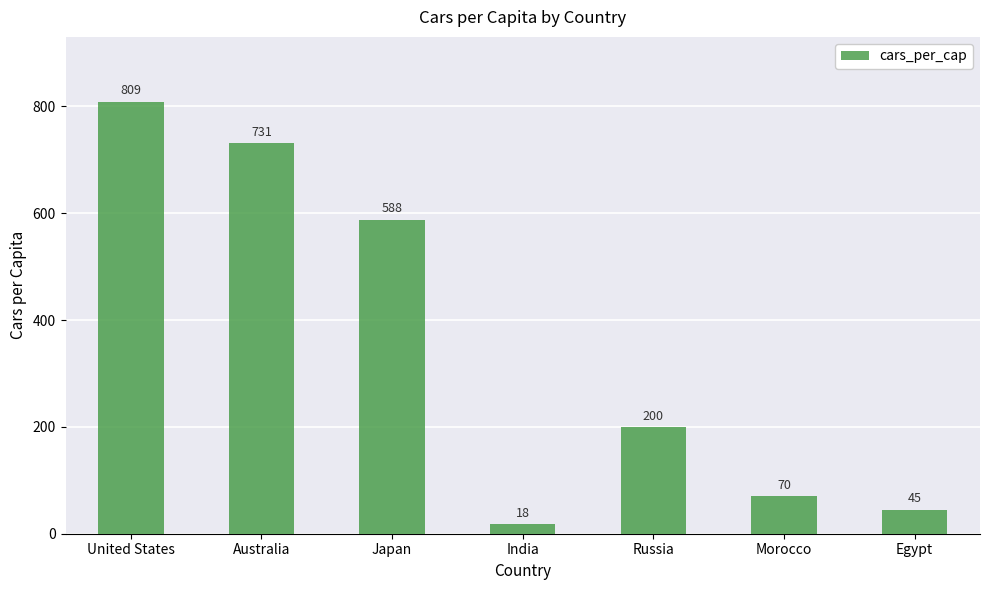

What position from the right is Morocco?

2